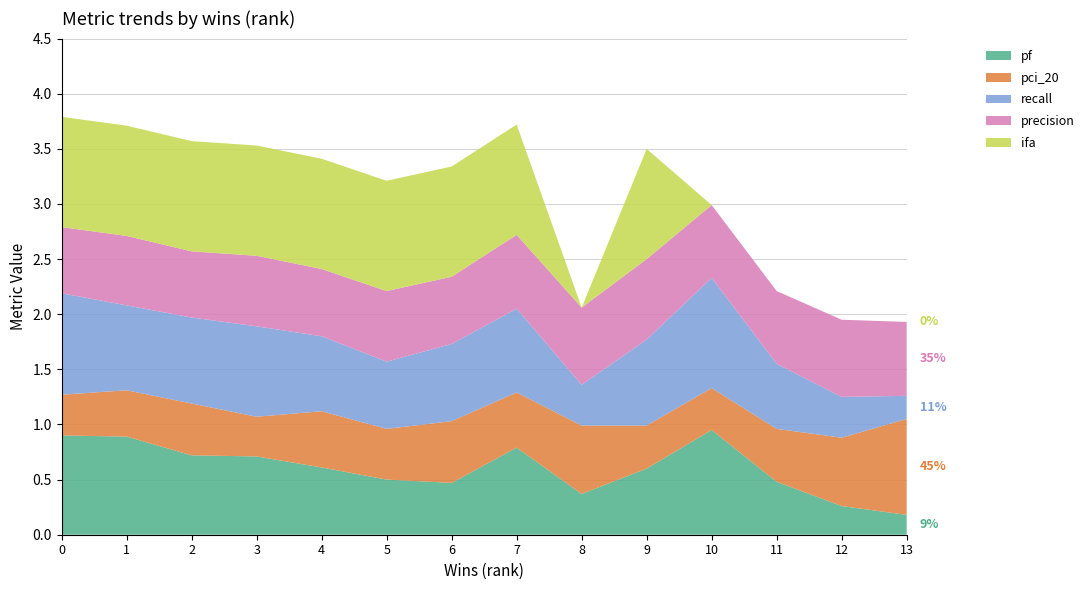

What is the total value across all series at 1?

3.7